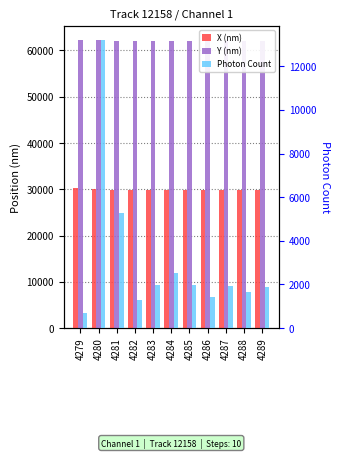

Reading left to right, what are all the values shown in this chart?

X (nm): 4279=30214.3	4280=30022.1	4281=29924.6	4282=29842.9	4283=29826.9	4284=29842.1	4285=29846.5	4286=29834.9	4287=29830.7	4288=29823.2	4289=29837.7
Y (nm): 4279=62216.5	4280=62185.3	4281=62092.4	4282=62046.5	4283=62001.0	4284=62006.1	4285=61990.8	4286=62024.6	4287=61988.0	4288=62003.9	4289=61991.8
Photon Count: 4279=705.6	4280=13195.3	4281=5272.4	4282=1265.3	4283=1977.7	4284=2524.8	4285=1996.1	4286=1410.2	4287=1927.4	4288=1645.9	4289=1901.9